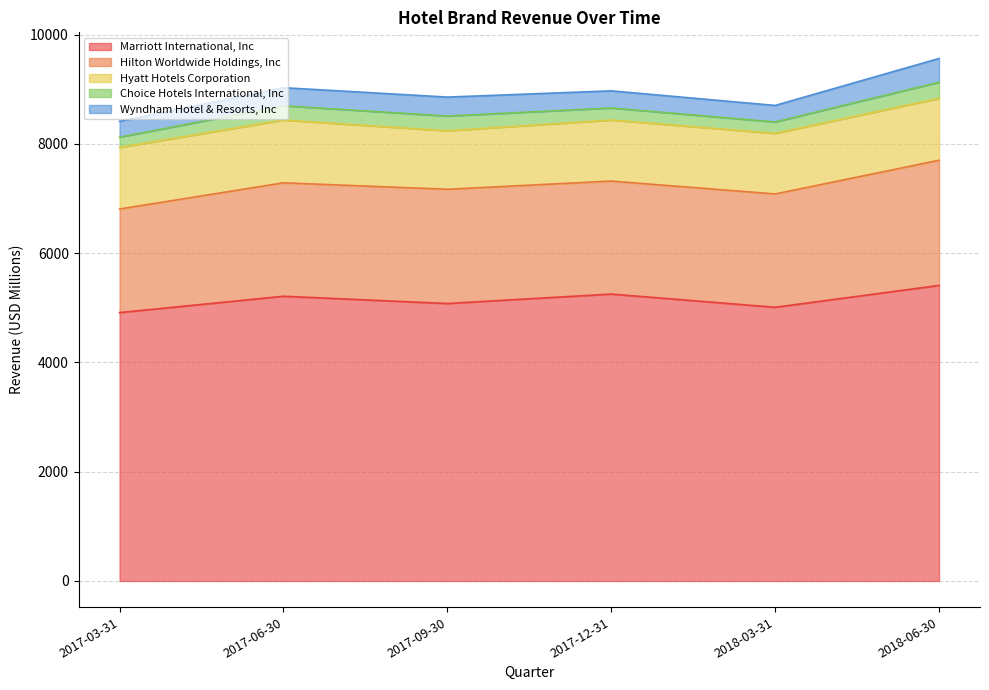

Reading left to right, extract all data points from this chart.

Marriott International, Inc: 2017-03-31=4912	2017-06-30=5211	2017-09-30=5078	2017-12-31=5251	2018-03-31=5009	2018-06-30=5409
Hilton Worldwide Holdings, Inc: 2017-03-31=1896	2017-06-30=2076	2017-09-30=2091	2017-12-31=2068	2018-03-31=2074	2018-06-30=2291
Hyatt Hotels Corporation: 2017-03-31=1126	2017-06-30=1149	2017-09-30=1070	2017-12-31=1117	2018-03-31=1109	2018-06-30=1133
Choice Hotels International, Inc: 2017-03-31=189	2017-06-30=261	2017-09-30=270	2017-12-31=221	2018-03-31=209	2018-06-30=295
Wyndham Hotel & Resorts, Inc: 2017-03-31=289	2017-06-30=331	2017-09-30=347	2017-12-31=313	2018-03-31=302	2018-06-30=435